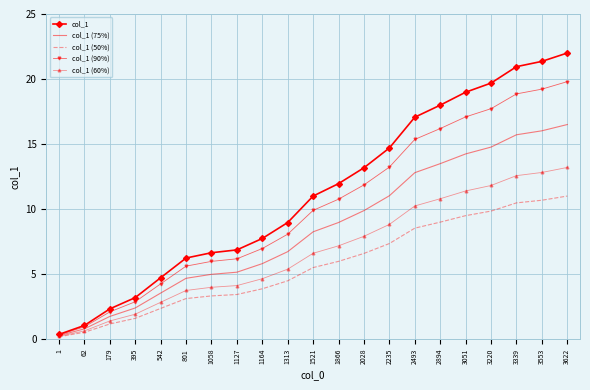

Which series has the widest spread of values?

col_1